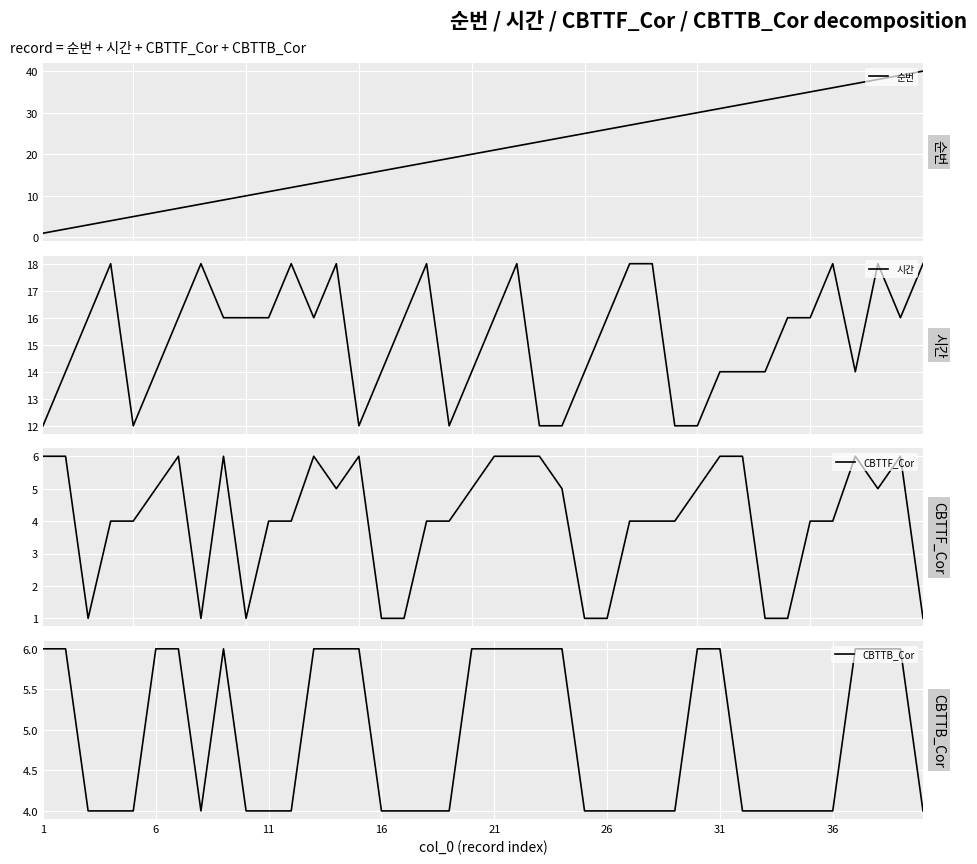

Which series ends up on top after the final intersection of CBTTB_Cor and CBTTF_Cor?

CBTTB_Cor